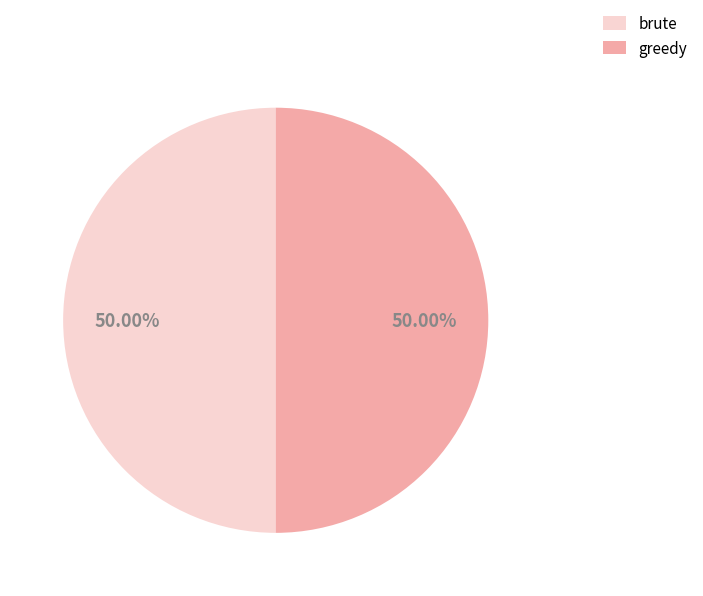

Do greedy and brute together represent more than half of the pie?

Yes